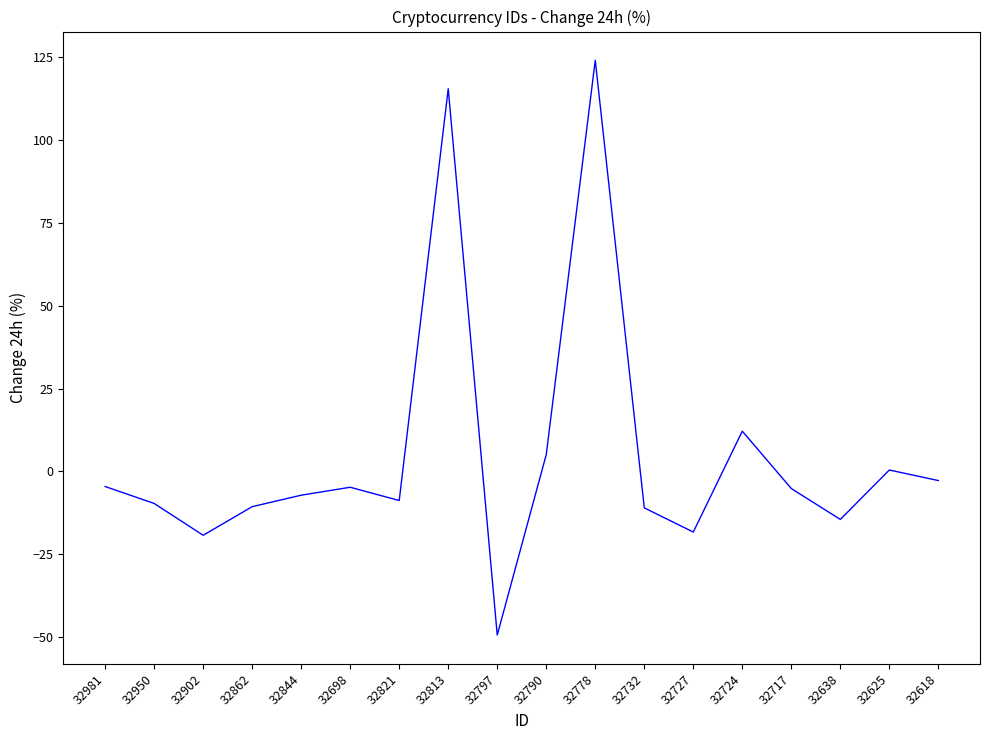

What is the approximate value at 32844?

-7.2